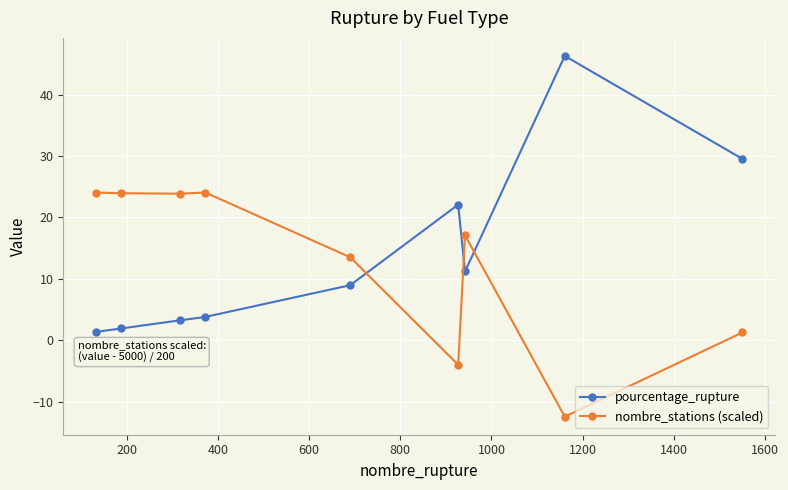

How many lines are shown in the chart?

2